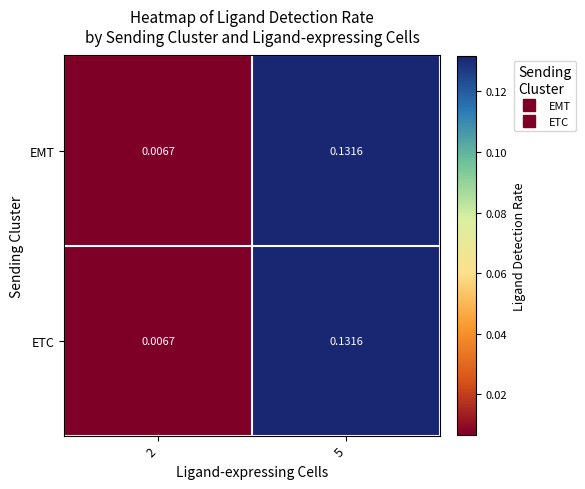

Count the number of categories in the chart.

2